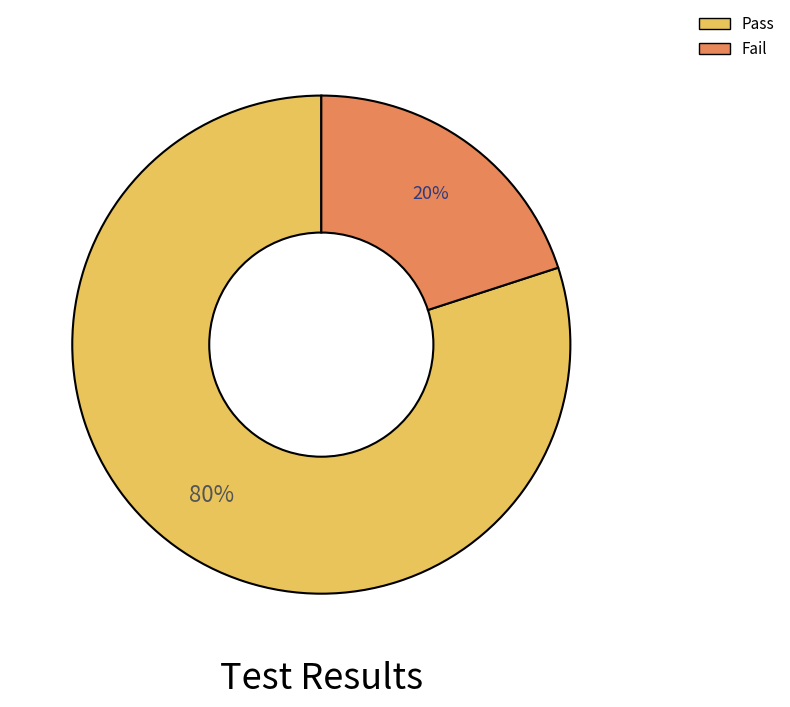

To the nearest percent, what portion does Fail represent?

20%